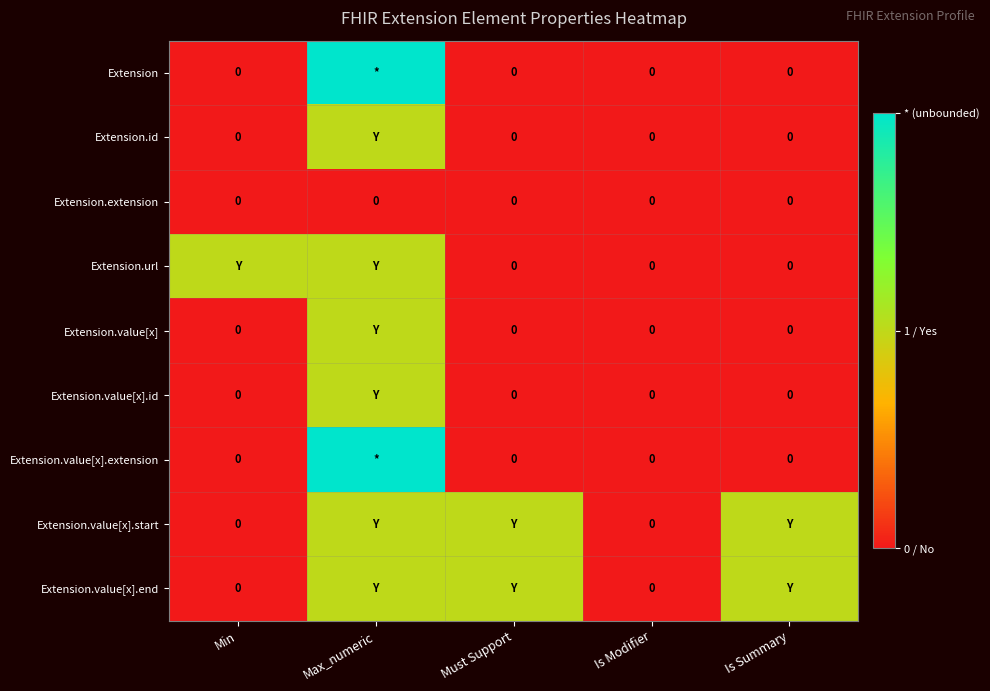

Rank the series by their maximum value, from lowest to highest.

Extension.extension, Extension.id, Extension.url, Extension.value[x], Extension.value[x].id, Extension.value[x].start, Extension.value[x].end, Extension, Extension.value[x].extension